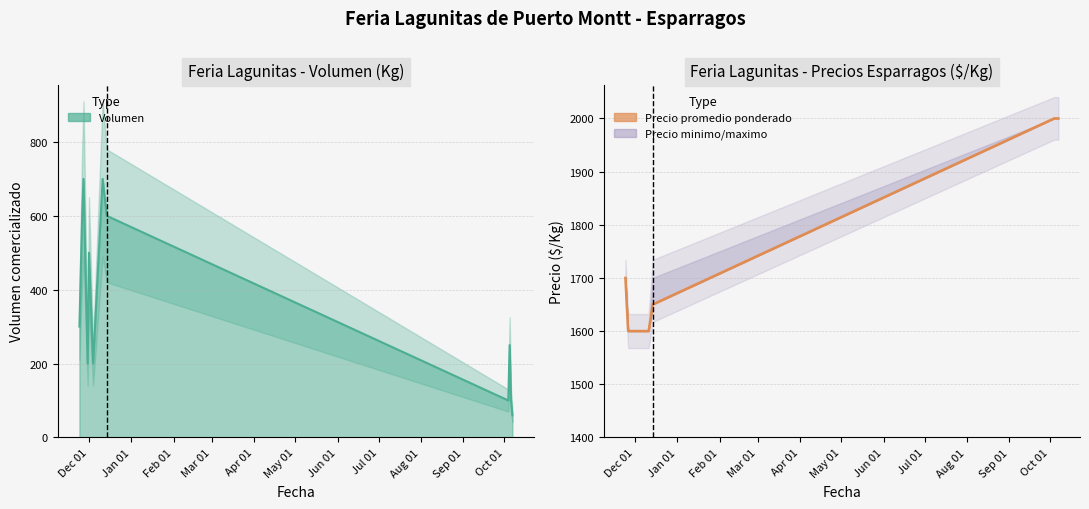

Which series has the widest spread of values?

Volumen